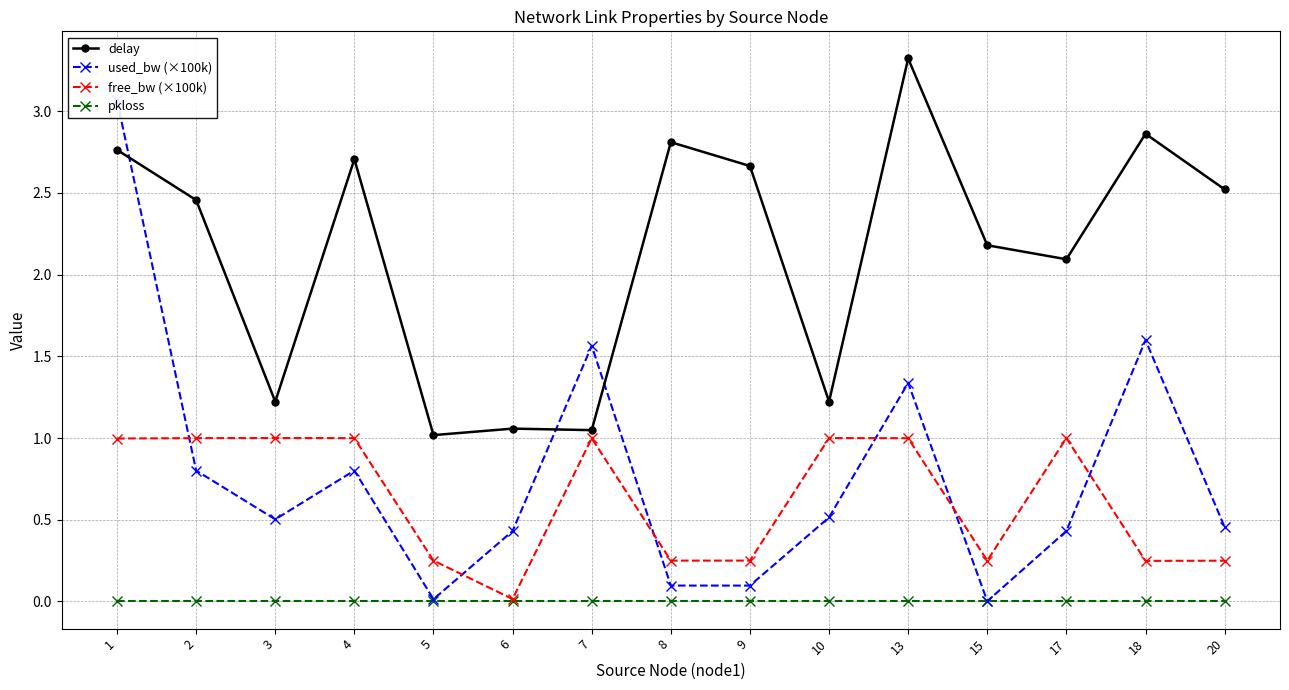

What is the value of the delay point at the 13th from the left?

2.1